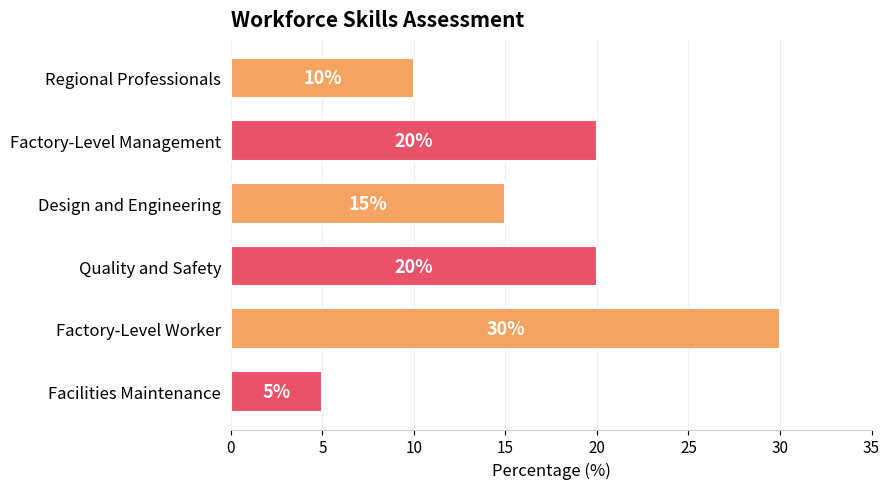

At which label is the value closest to 17?

Design and Engineering